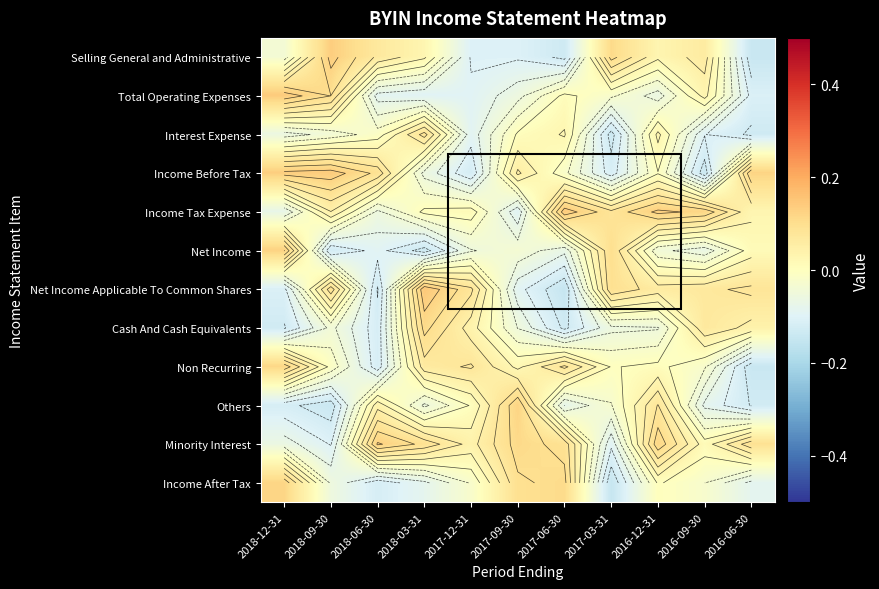

At which category does the chart reach its peak across all series?

2018-03-31